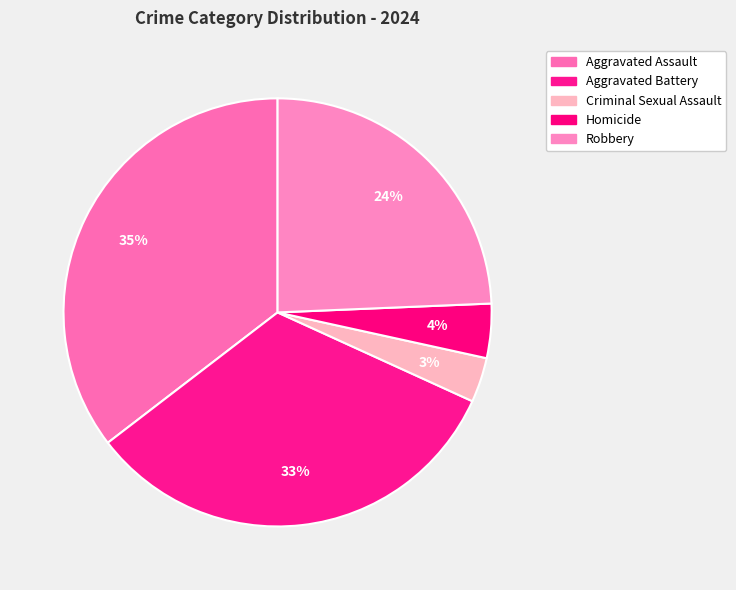

Which category has the smallest portion of the pie?

Criminal Sexual Assault